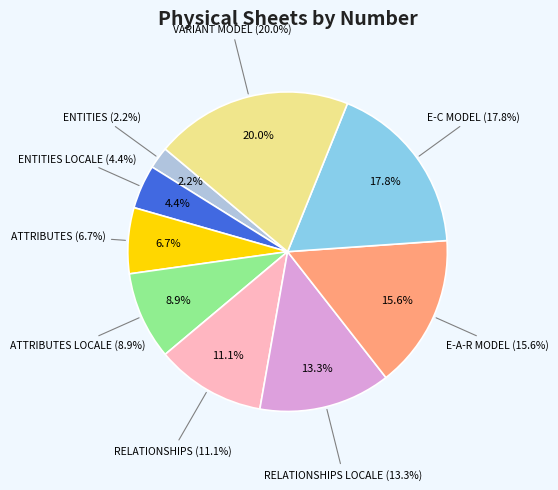

What percentage is NOT represented by VARIANT MODEL?

80.0%